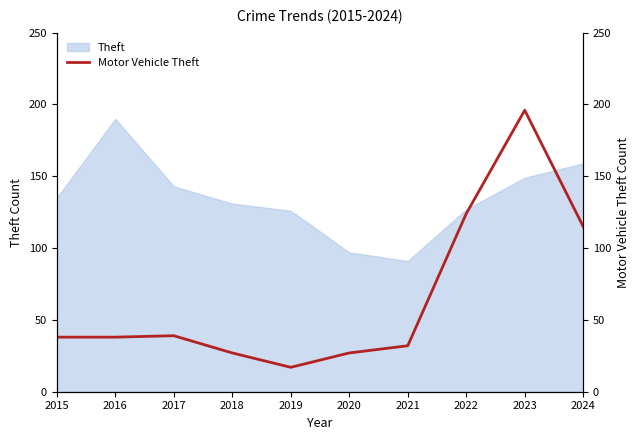

Does the chart have visible grid lines?

No